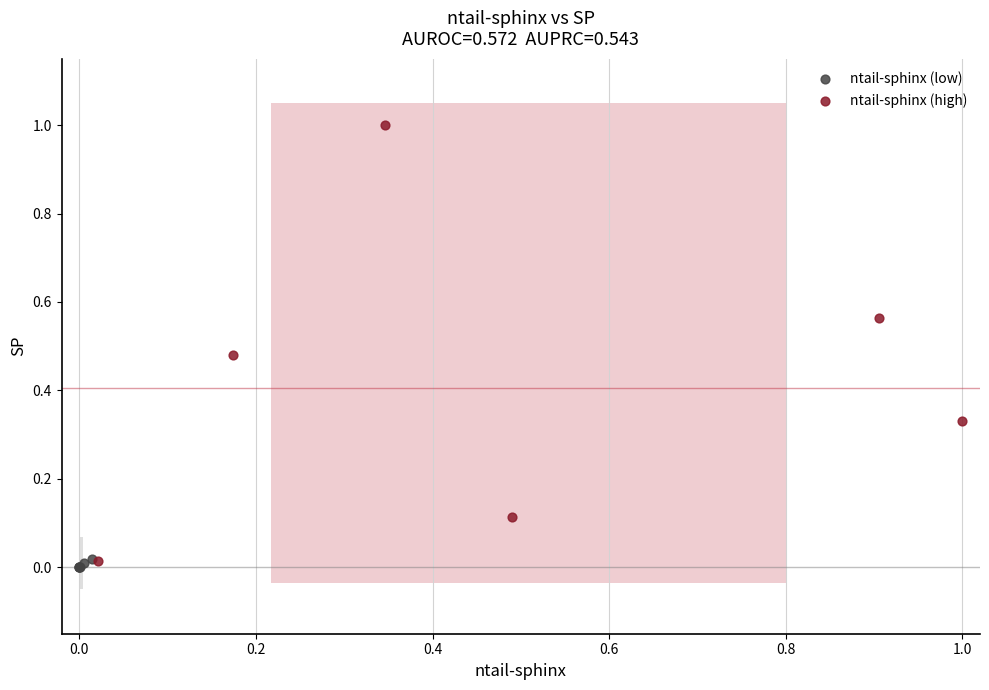

What are all the series names shown in the legend?

ntail-sphinx (low), ntail-sphinx (high)